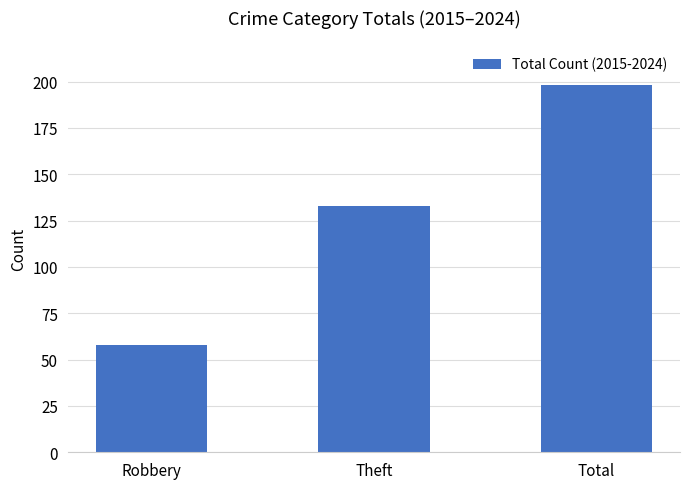

What position from the left is Theft?

2